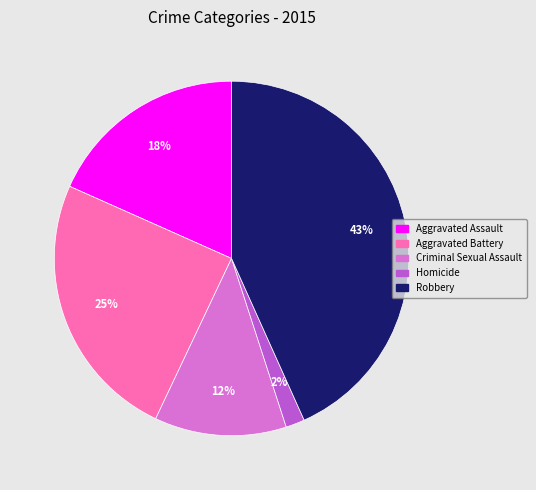

How many slices are in this pie chart?

5